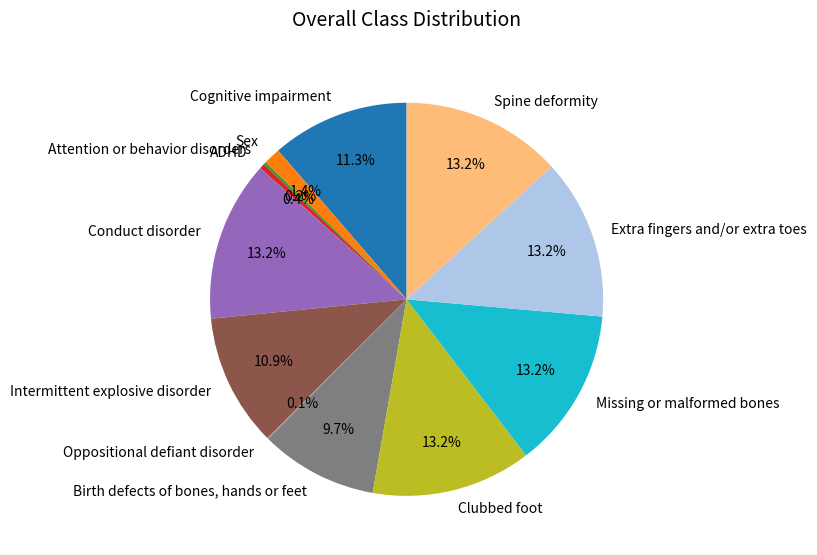

To the nearest percent, what is the combined percentage of Conduct disorder and Spine deformity?

26%